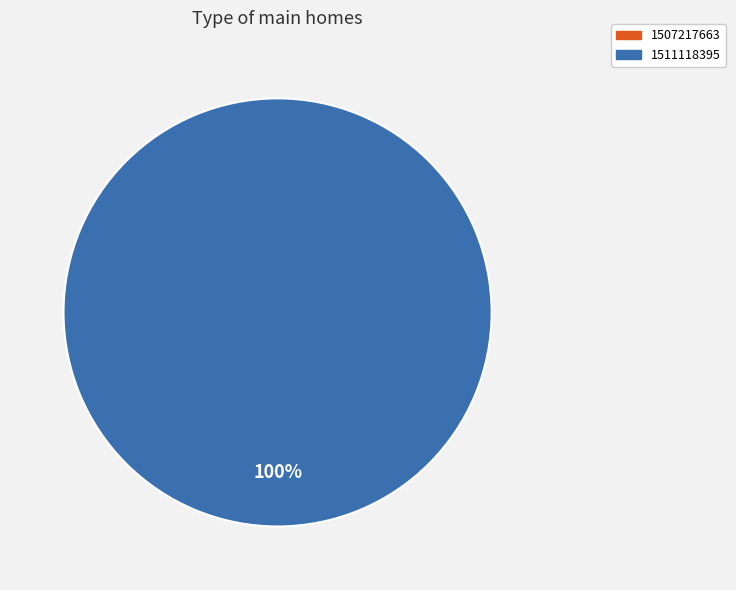

How many segments does this pie chart have?

1